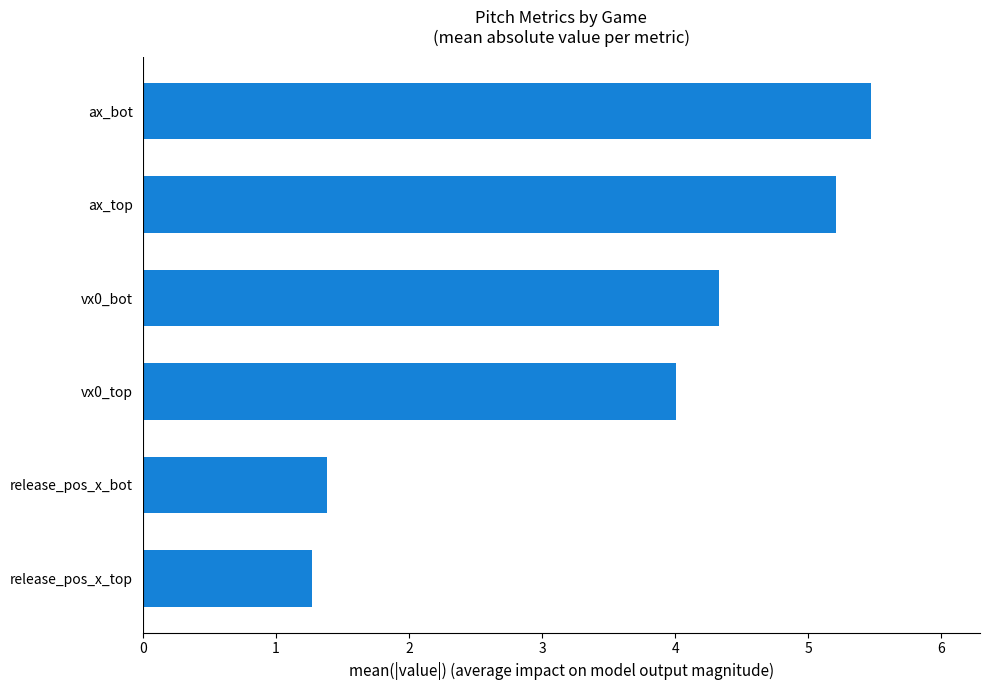

At which label is the value closest to 3?

vx0_top